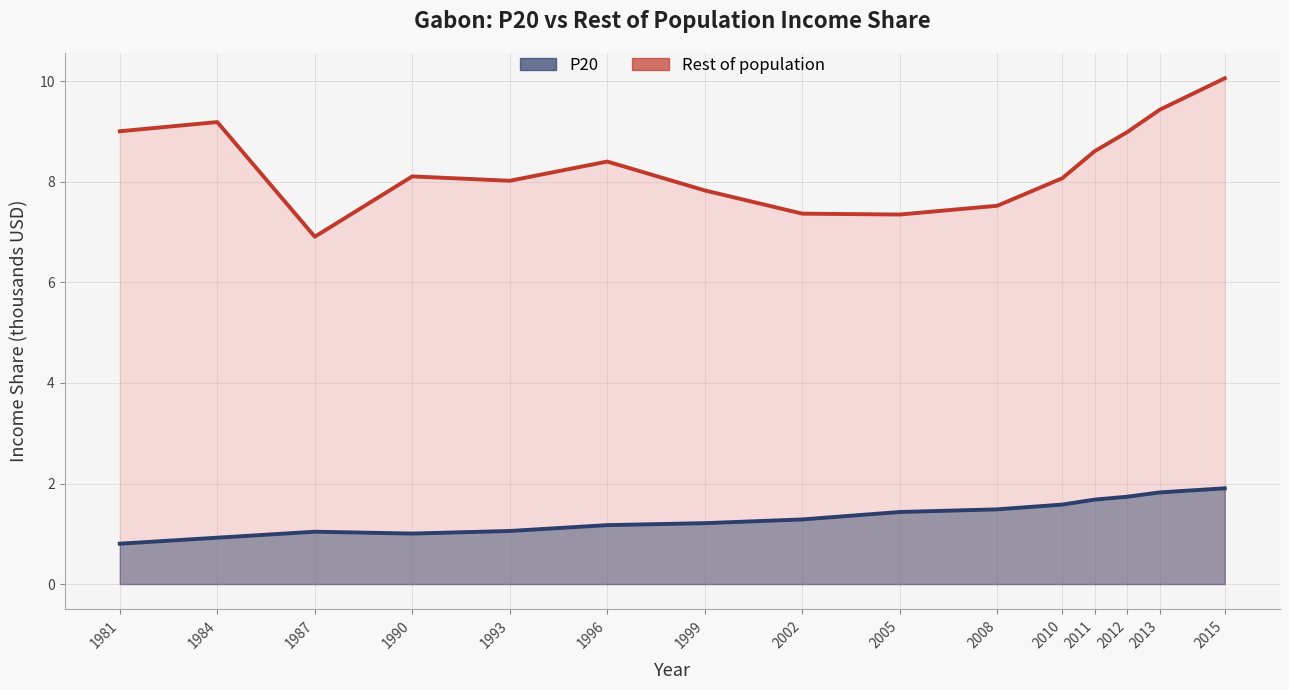

True or false: Rest of population and P20 cross at least once.

False